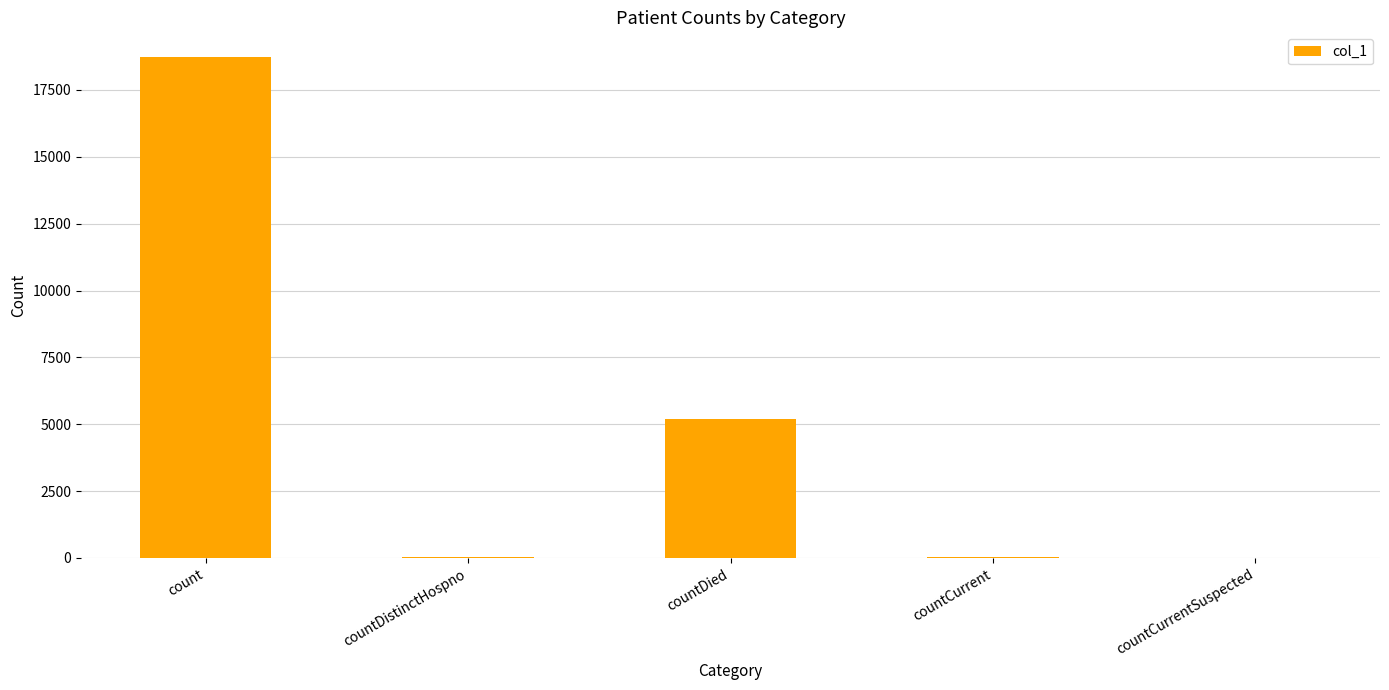

Count the number of categories in the chart.

5